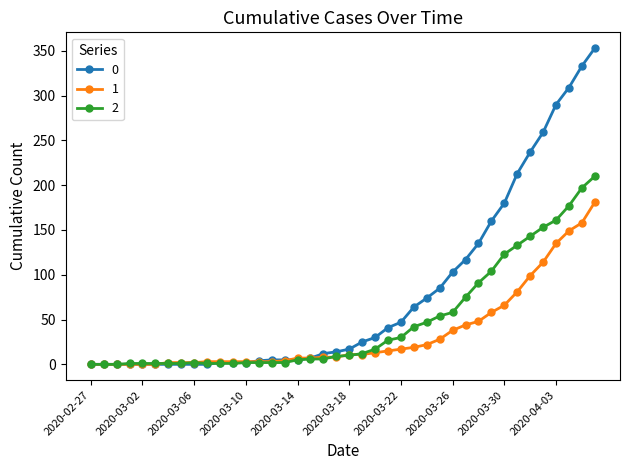

What is the maximum value shown in the chart?

353